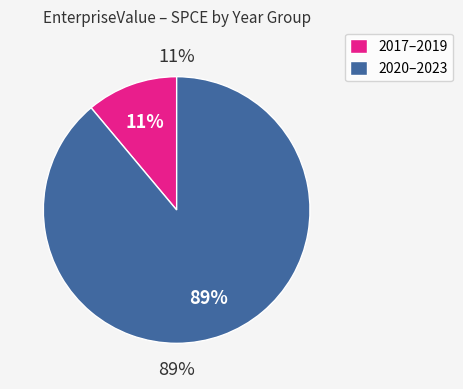

Which category has the smallest portion of the pie?

2017